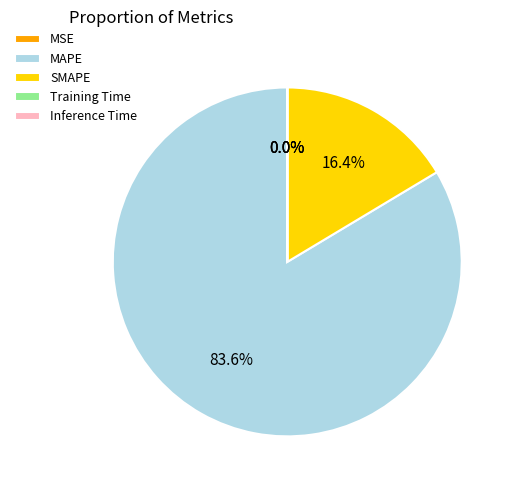

Is there any slice that represents more than half of the pie?

Yes